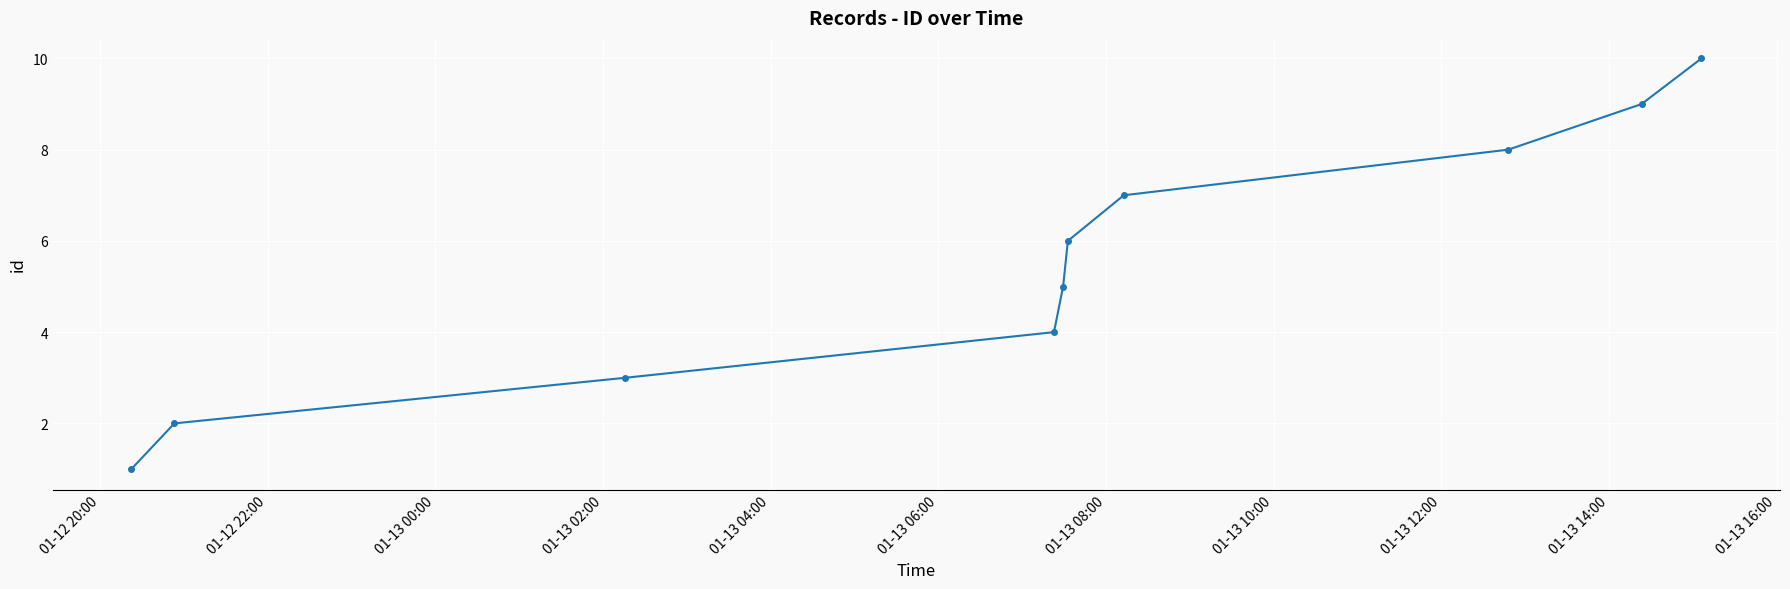

True or false: the data has more than 0 interior local peaks.

False